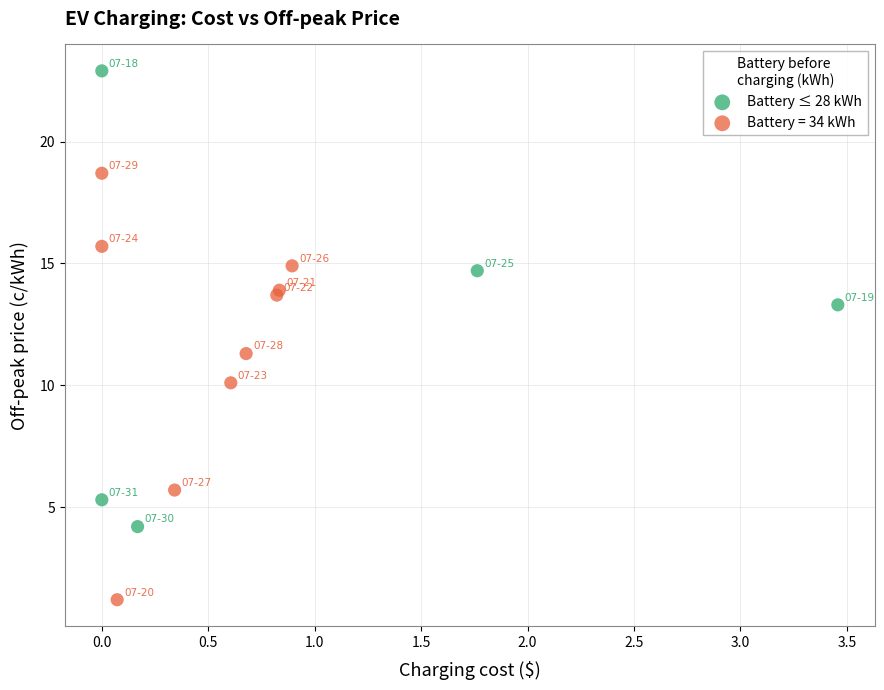

Which series reaches the minimum Y coordinate?

Battery = 34 kWh